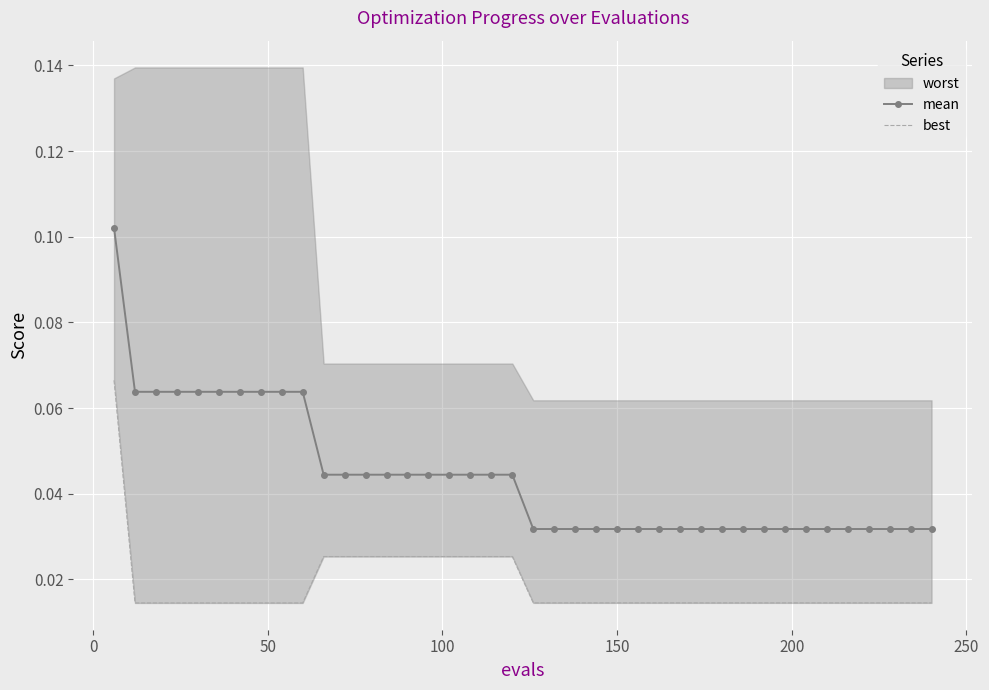

How many mean values are between 0 and 1?

40